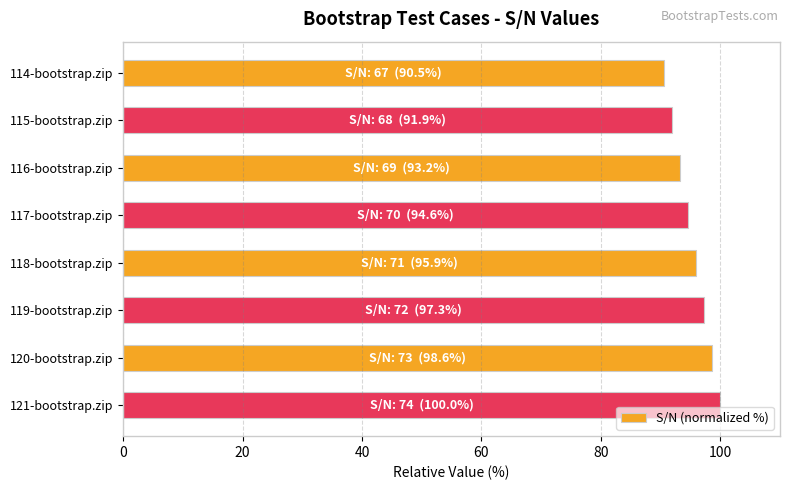

How many bars are there in total?

8